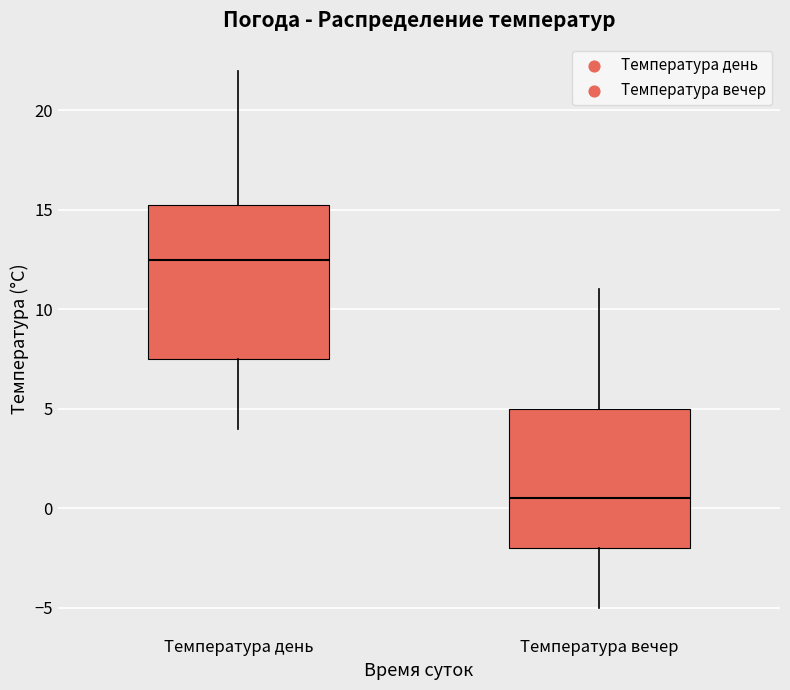

Reading left to right, read every box against the y-axis: the position of its median line, the range the box covers, and the ends of its whiskers. The values are not printed on the chart, so give them approximately, as read against the axis.

Температура день: median 12.5, box 7.5 to 15.5, whiskers 4.0 to 22.0
Температура вечер: median 0.5, box -2.0 to 5.0, whiskers -5.0 to 11.0